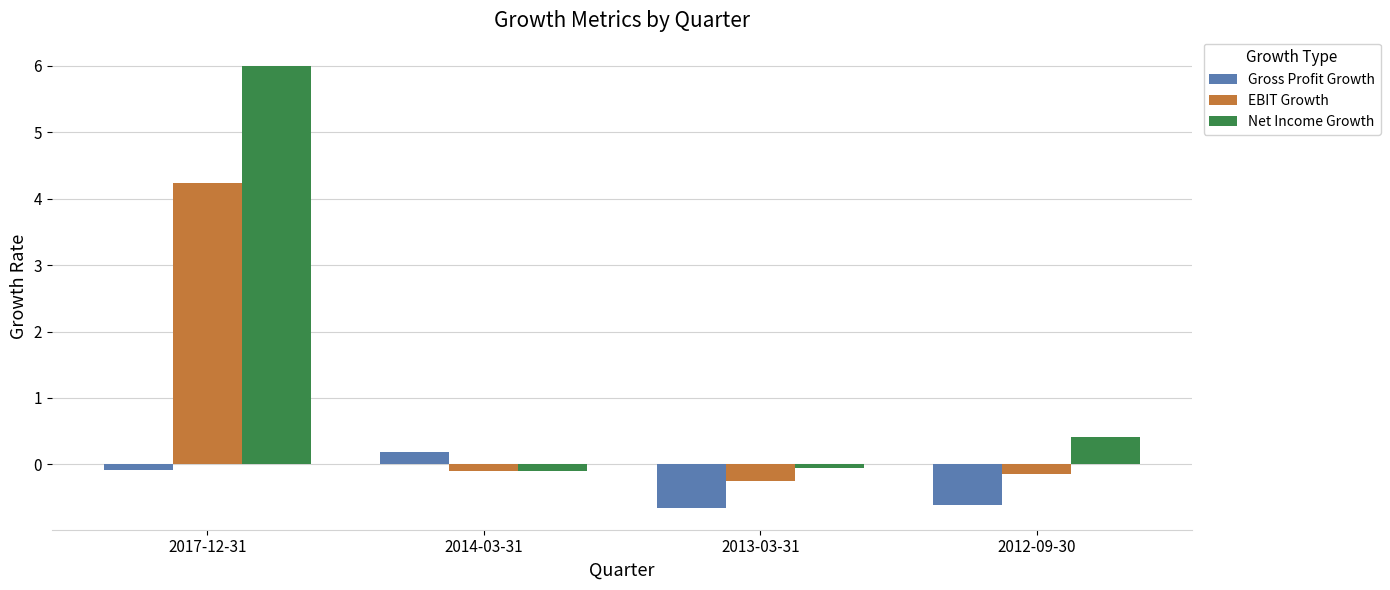

Which series changed the most between 2017-12-31 and 2014-03-31?

Net Income Growth